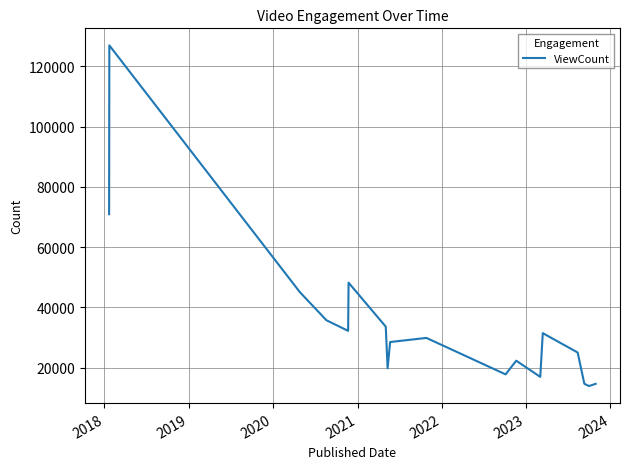

What is the difference between the maximum and minimum values?

113064